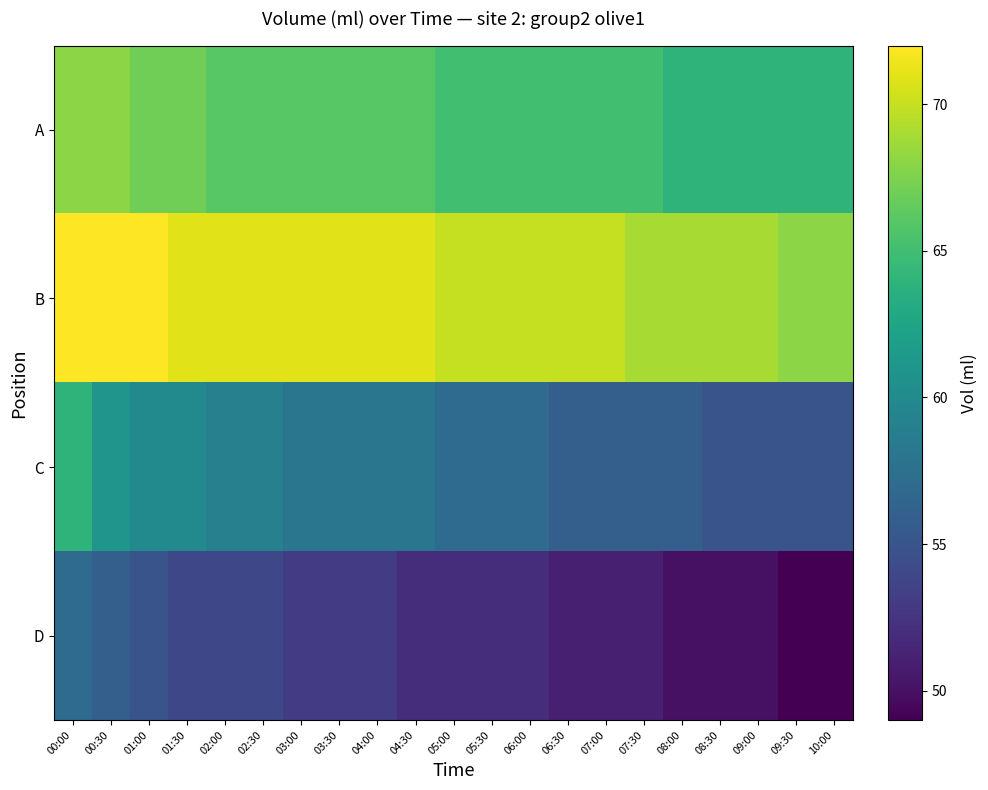

Which series has the widest spread of values?

C